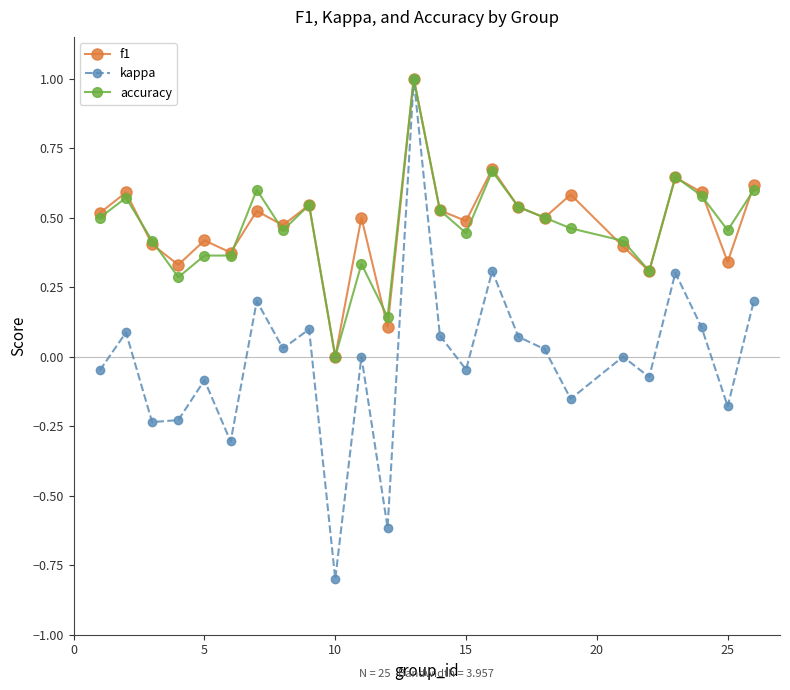

What are all the series names shown in the legend?

f1, kappa, accuracy